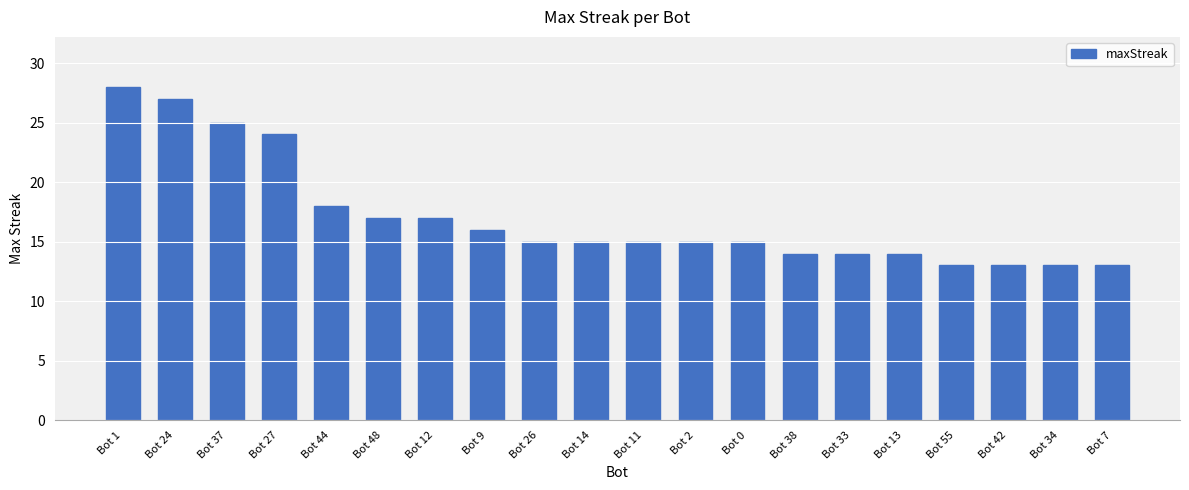

What is the maximum value shown in the chart?

28